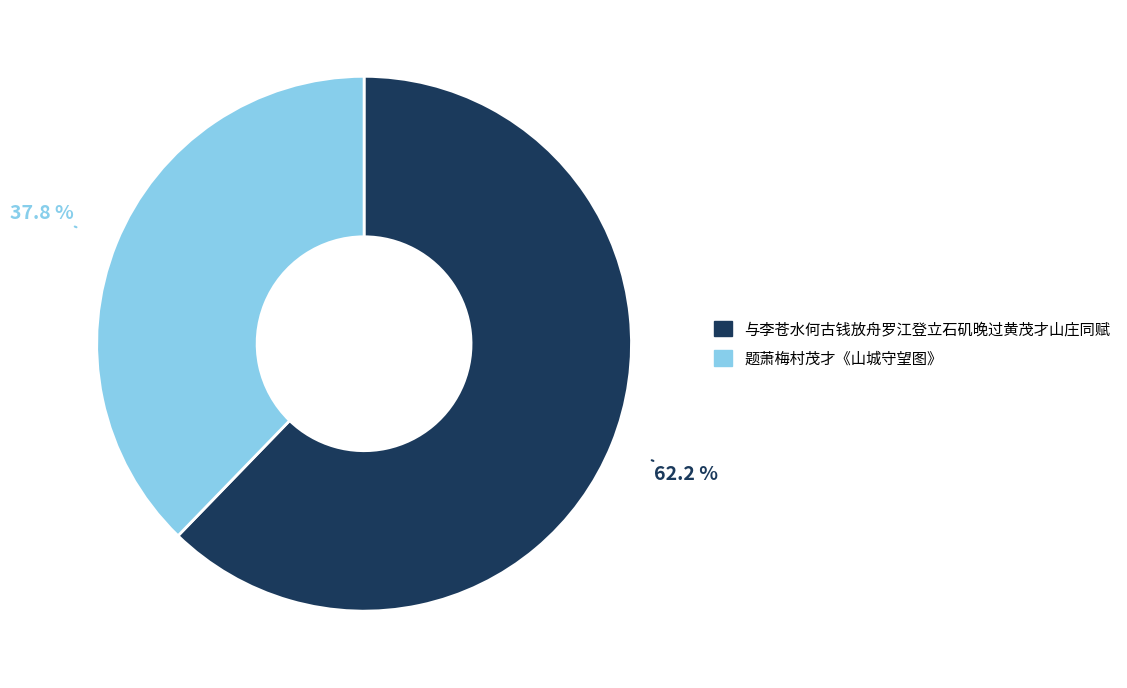

How many segments does this pie chart have?

2